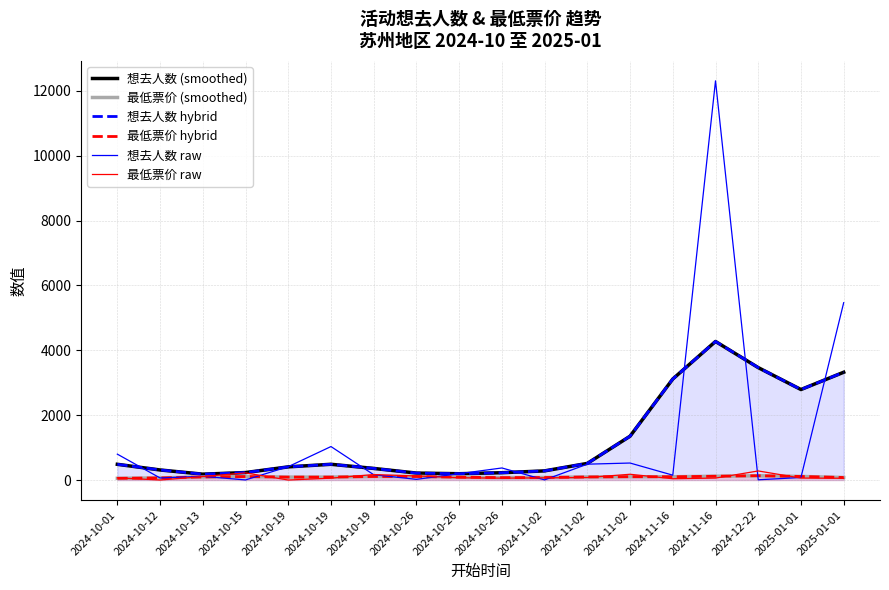

Which series has the widest spread of values?

想去人数 raw